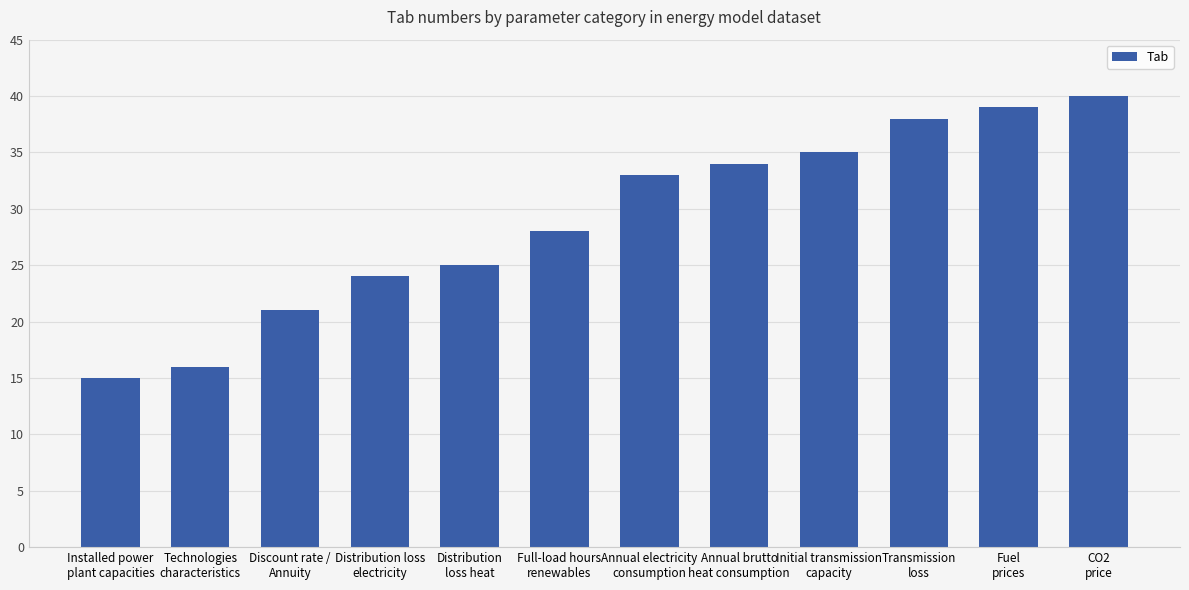

The value at Annual brutto
heat consumption is 9. True or false?

False